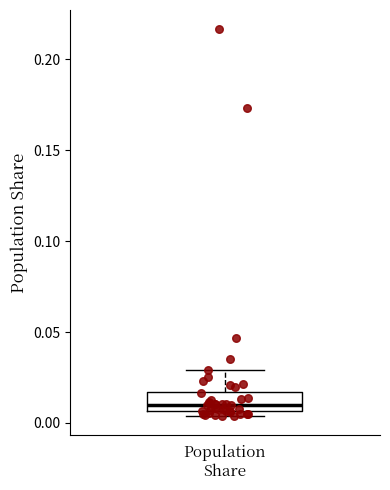

Where is the upper edge of the box for Population Share on the y-axis? The values are not printed on the chart, so give them approximately, as read against the axis.

0.015